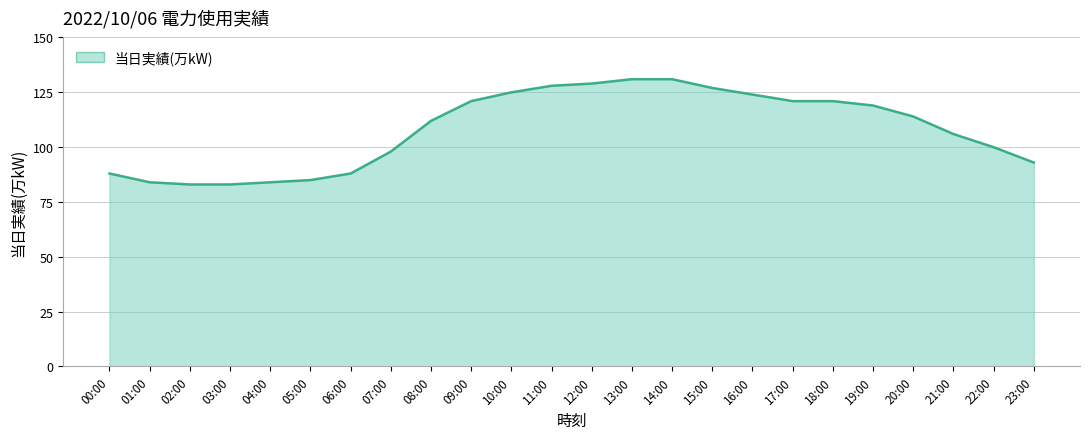

True or false: the data shows 131 at 13:00.

True